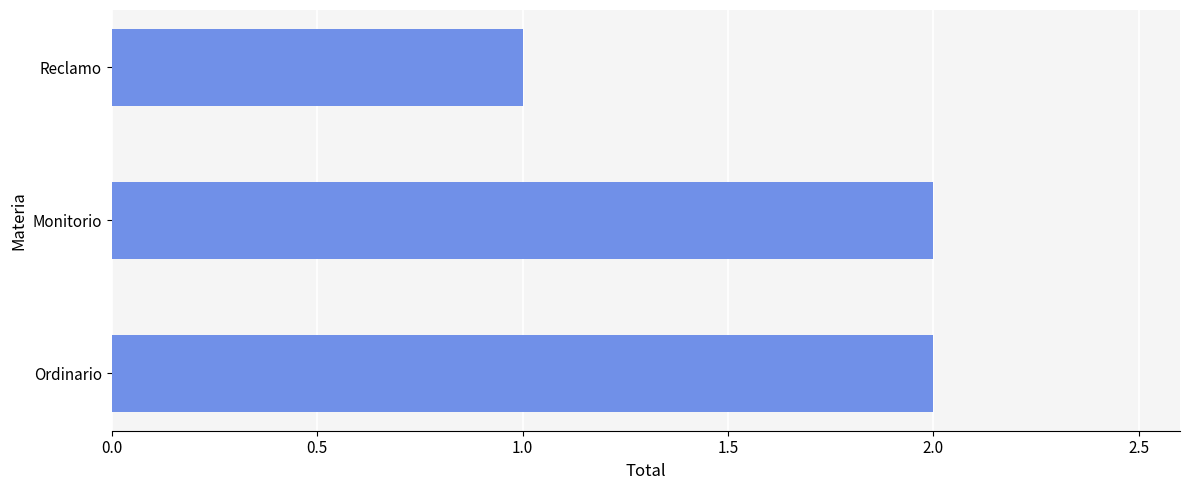

Which category has the lowest value across all series?

Reclamo